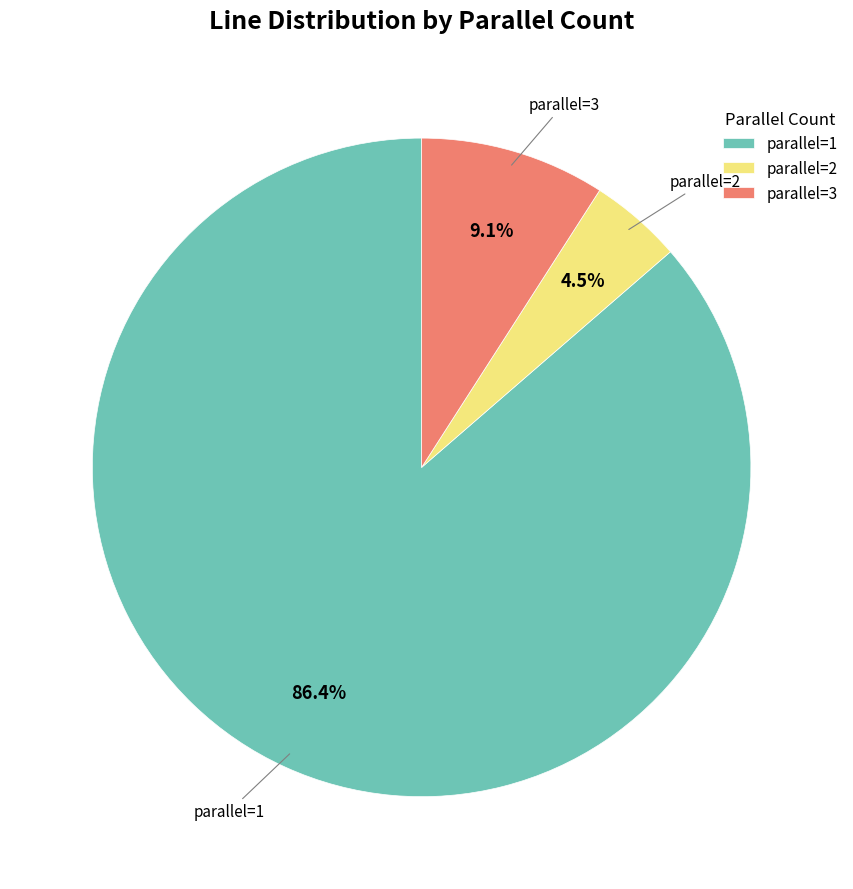

What portion of the pie excludes parallel=2?

95.5%